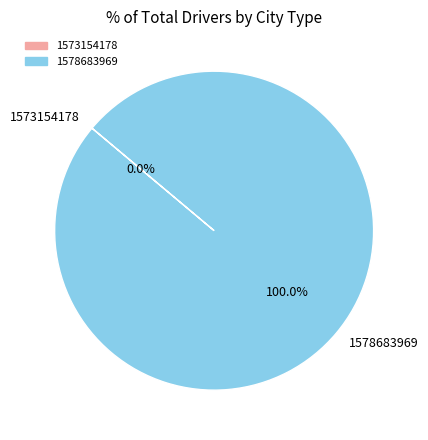

To the nearest percent, what is the combined percentage of 1573154178 and 1578683969?

100%